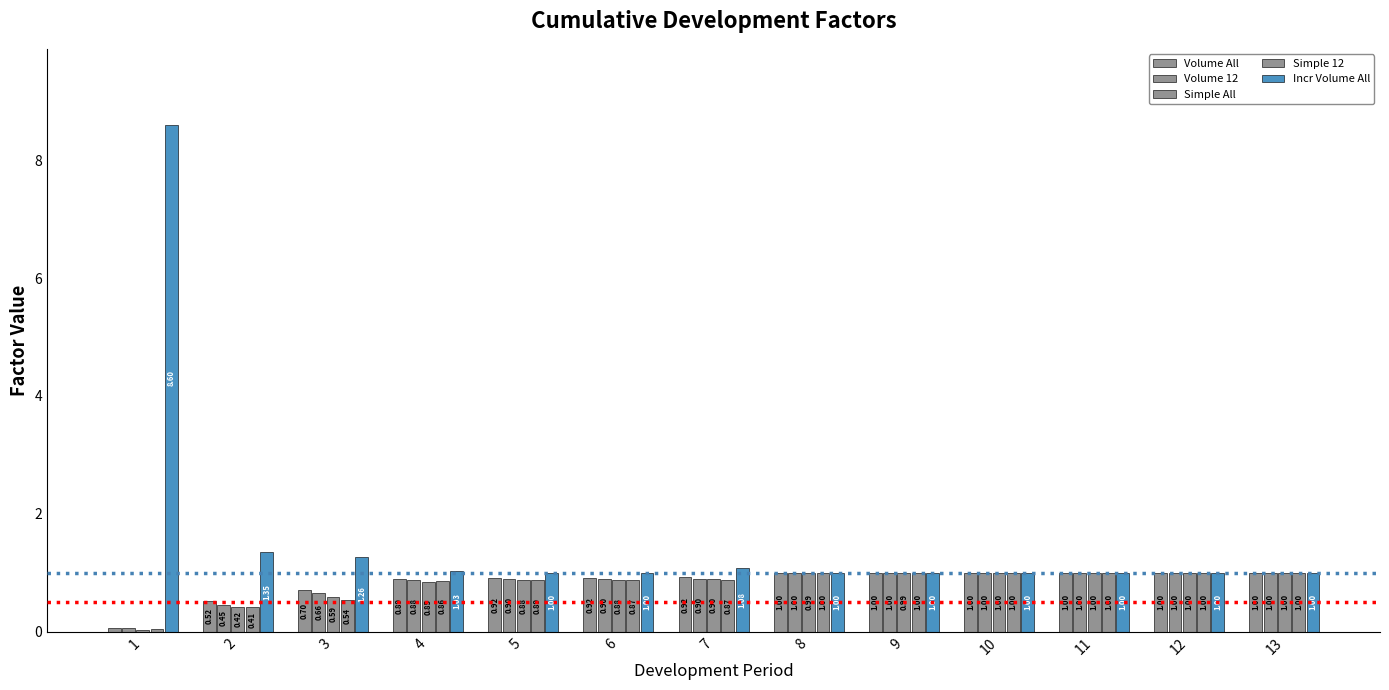

At which label is Incr Volume All closest to 4?

2